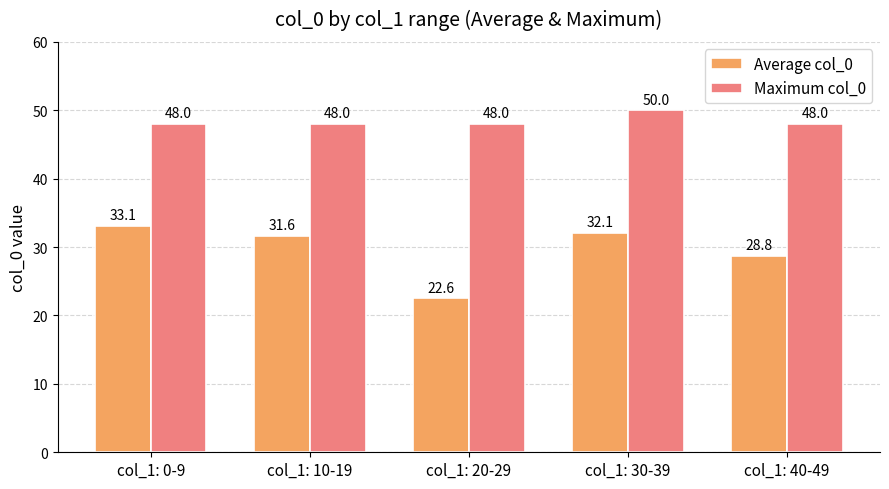

Count the number of categories in the chart.

5